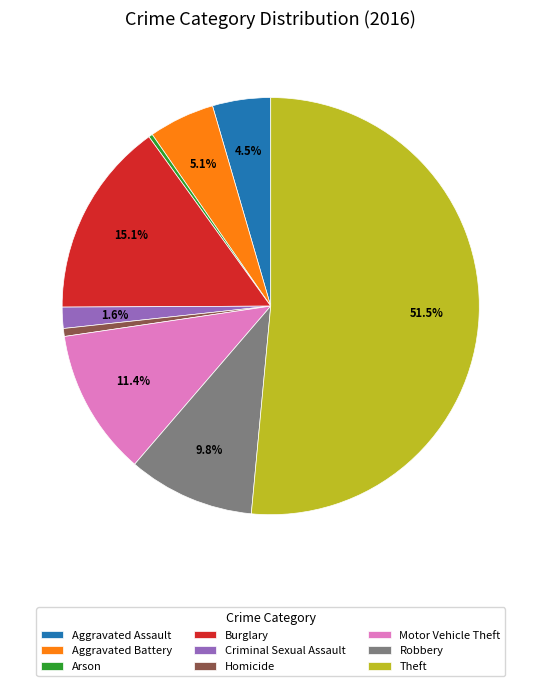

The Motor Vehicle Theft slice represents 1% of the pie. True or false?

False